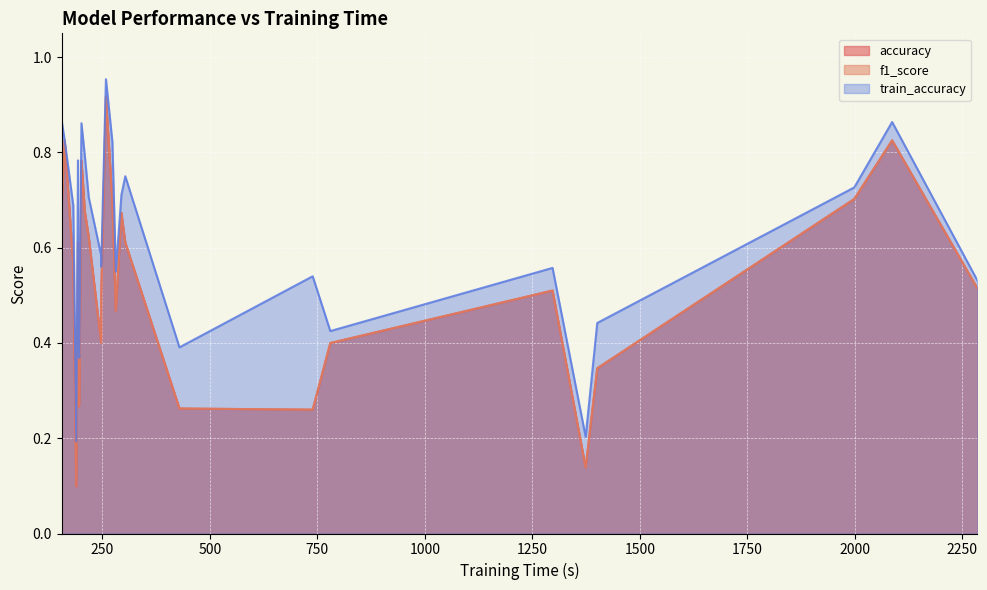

How many lines are shown in the chart?

3